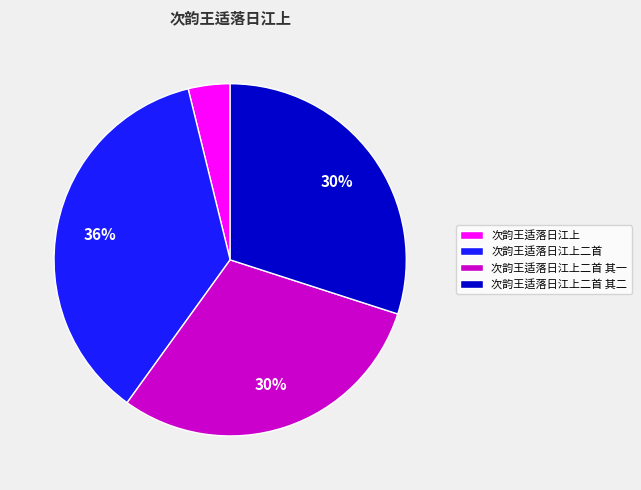

To the nearest percent, what is the difference between the largest and smallest slice percentages?

32%